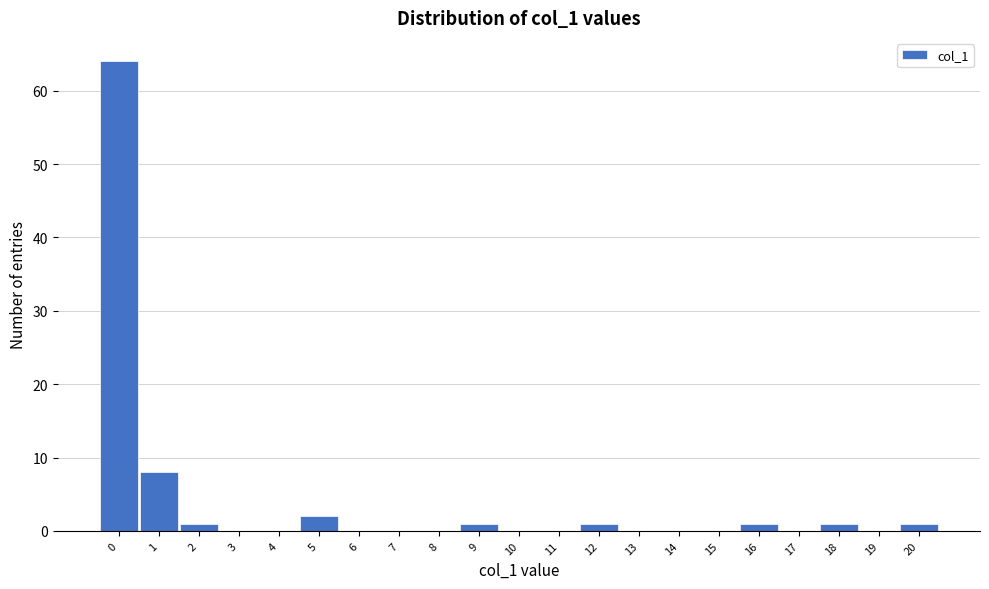

Reading left to right, transcribe all the data shown in this chart.

0=64	1=8	2=1	3=0	4=0	5=2	6=0	7=0	8=0	9=1	10=0	11=0	12=1	13=0	14=0	15=0	16=1	17=0	18=1	19=0	20=1